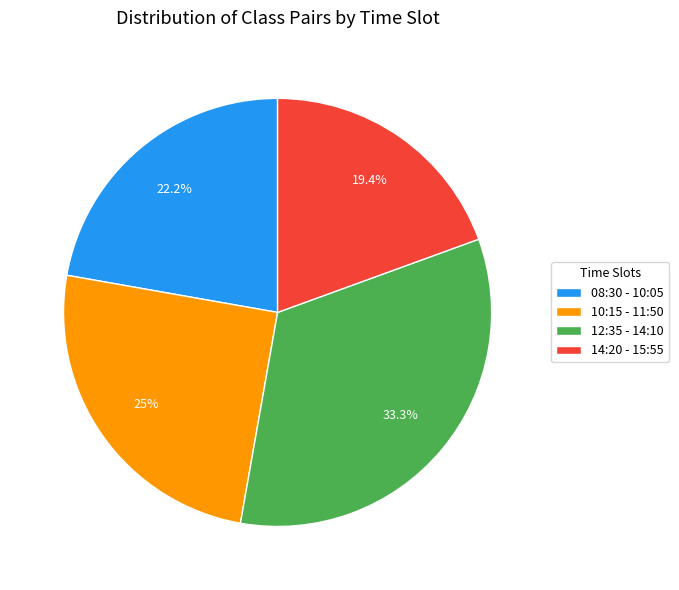

How many slices are in this pie chart?

4